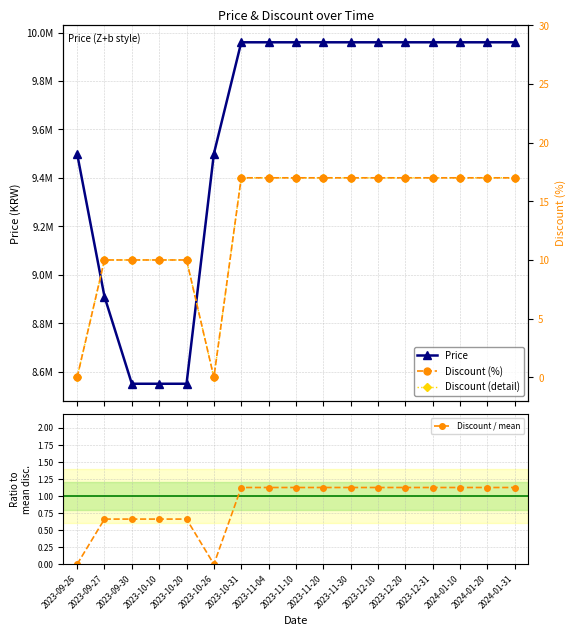

Which series has the widest spread of values?

Price